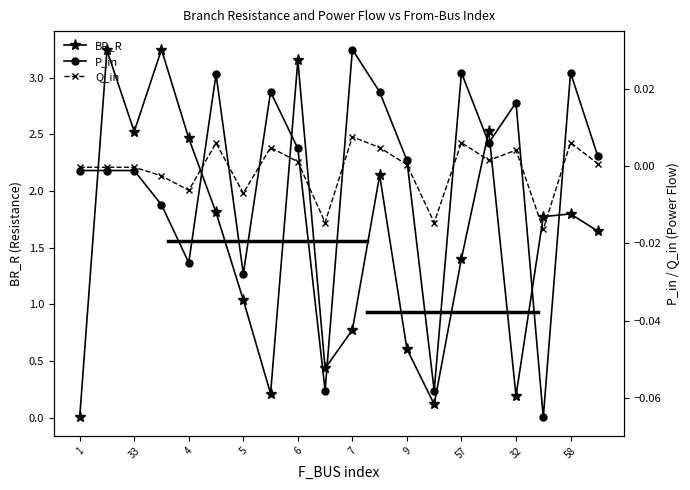

In BR_R, how many points are lower than both neighbors (excluding endpoints)?

5